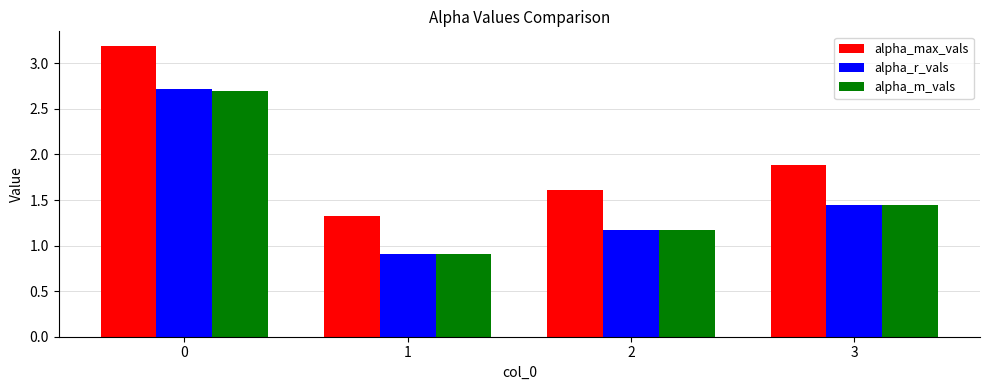

What is the total value across all series at 2?

3.9